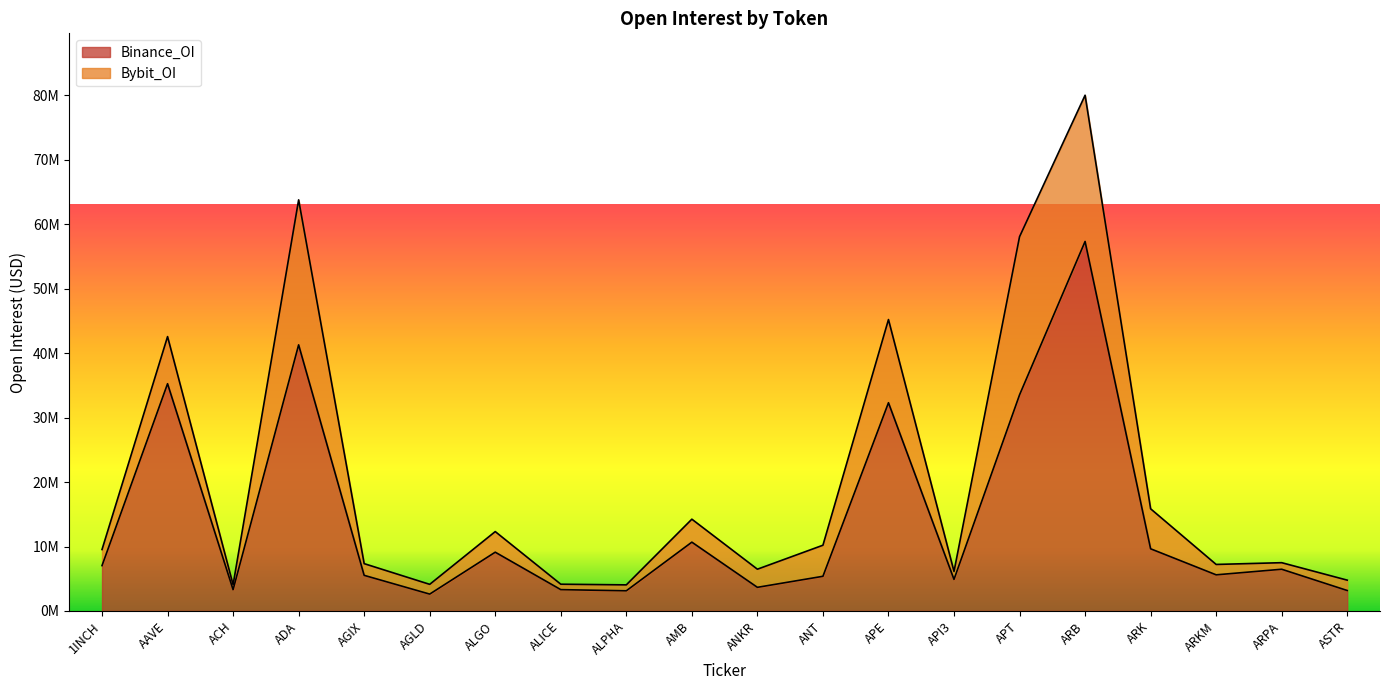

What is the label of the 10th point from the left?

AMB